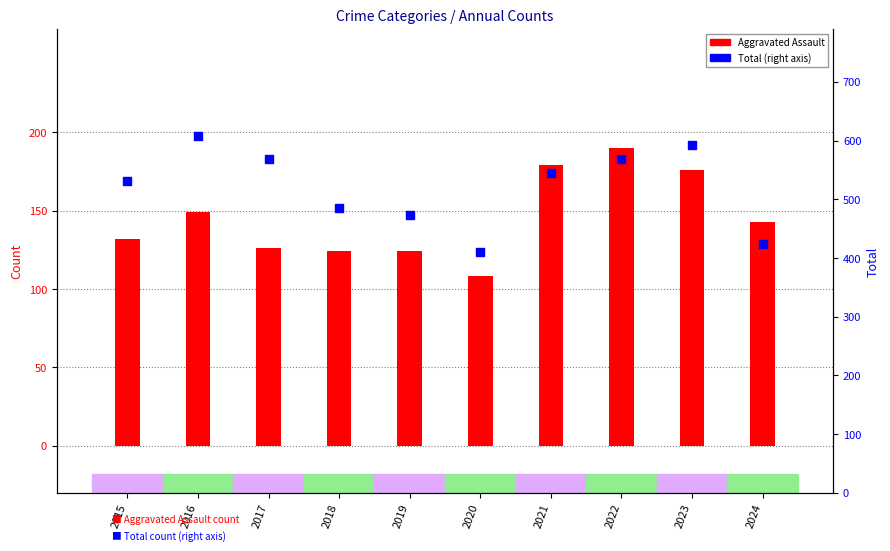

What are all the series names shown in the legend?

Aggravated Assault, Total